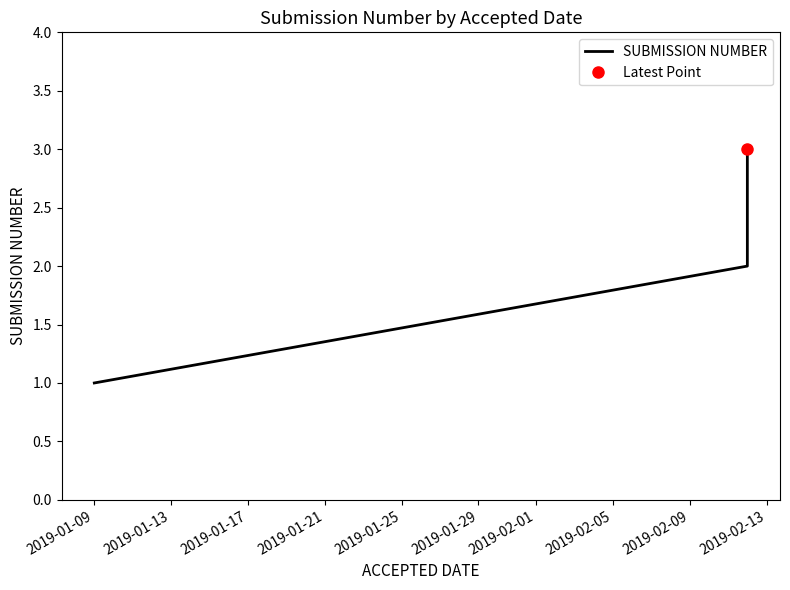

What is the value of the 2nd point from the left?

2